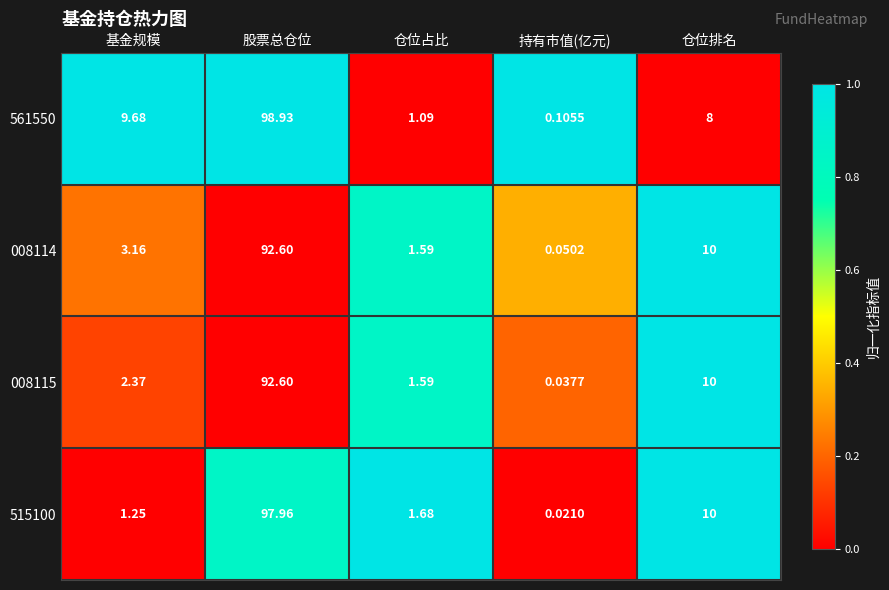

How many categories are shown in the chart?

5